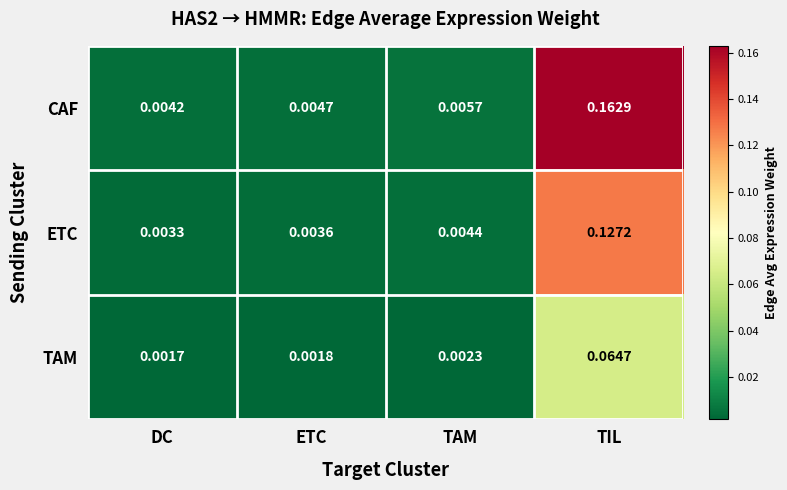

Is the value of ETC at ETC greater than the value of CAF at ETC?

No